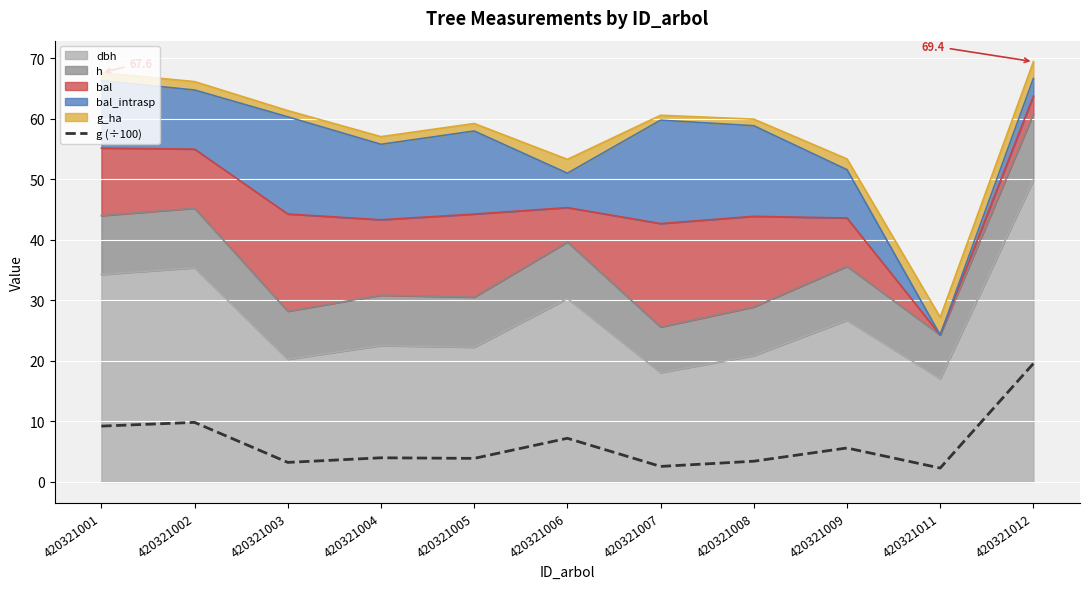

List the labels in order of value, largest first.

420321012, 420321002, 420321001, 420321006, 420321009, 420321004, 420321005, 420321008, 420321003, 420321007, 420321011